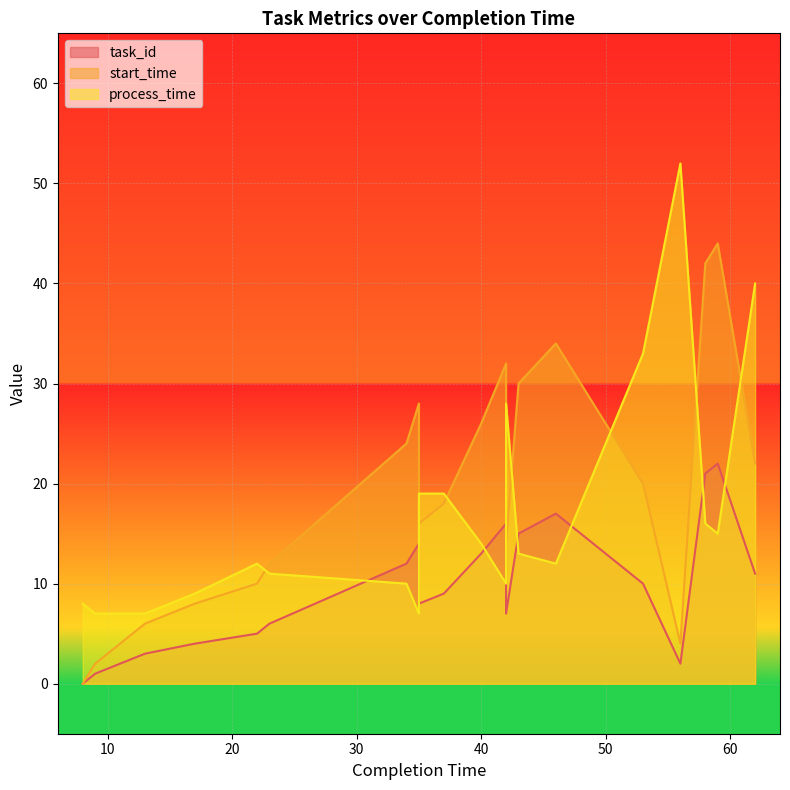

What are all the series names shown in the legend?

task_id, start_time, process_time